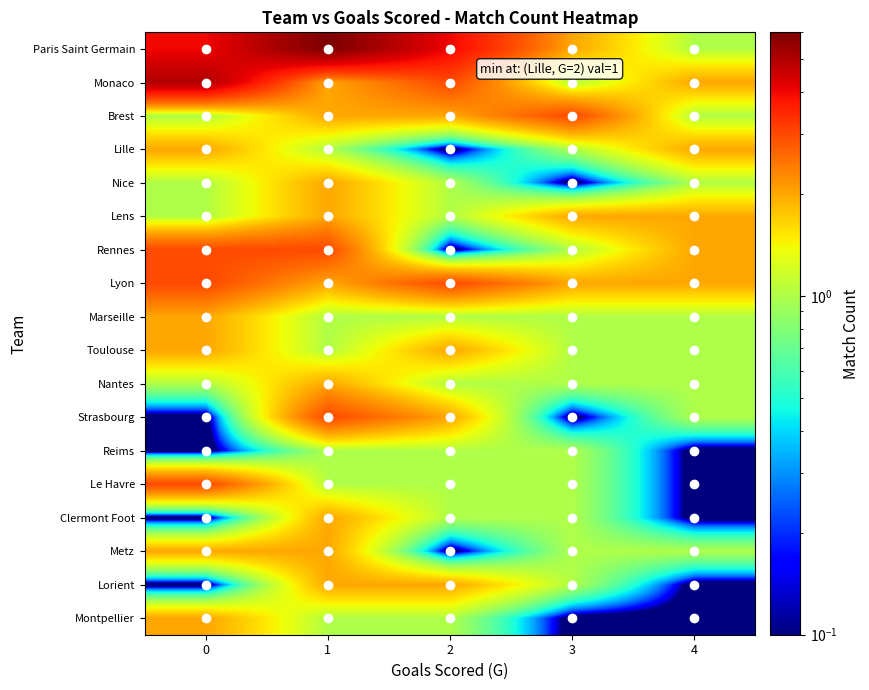

How many series are shown in this chart?

18